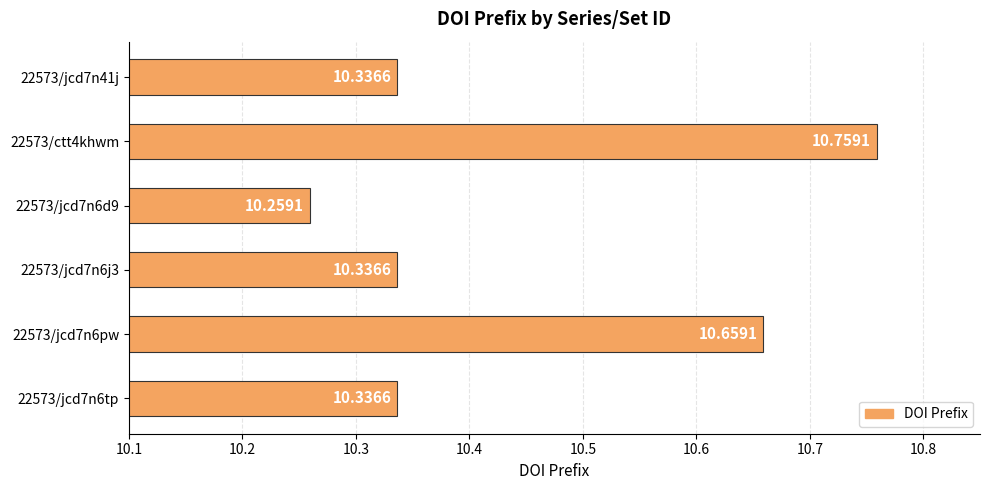

What is the difference between the maximum and minimum values?

0.5